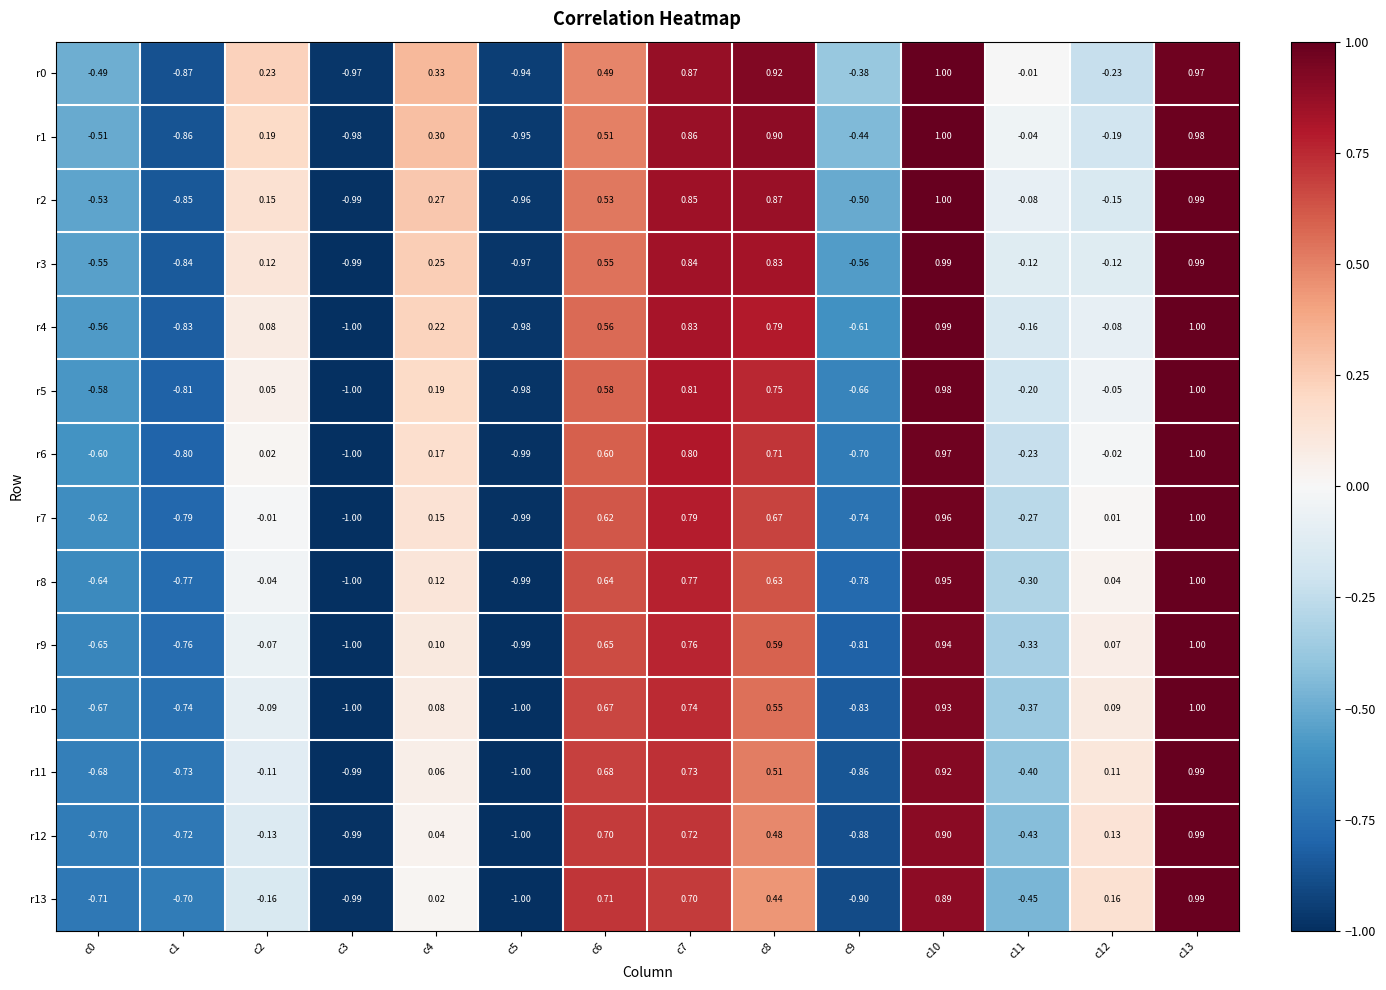

What is the maximum value shown in the chart?

1.0